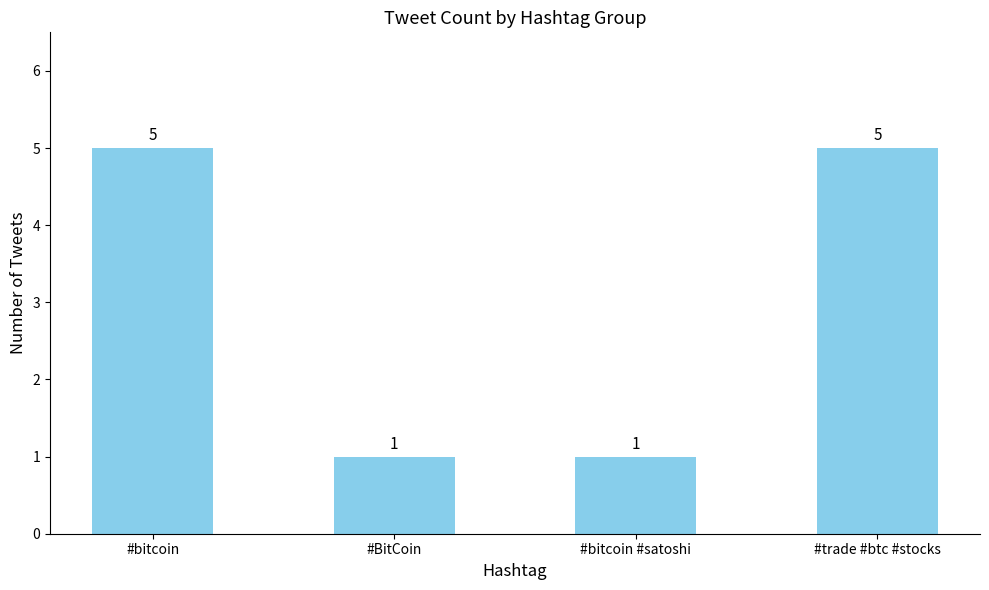

Reading left to right, transcribe all the data shown in this chart.

#bitcoin=5	#BitCoin=1	#bitcoin #satoshi=1	#trade #btc #stocks=5